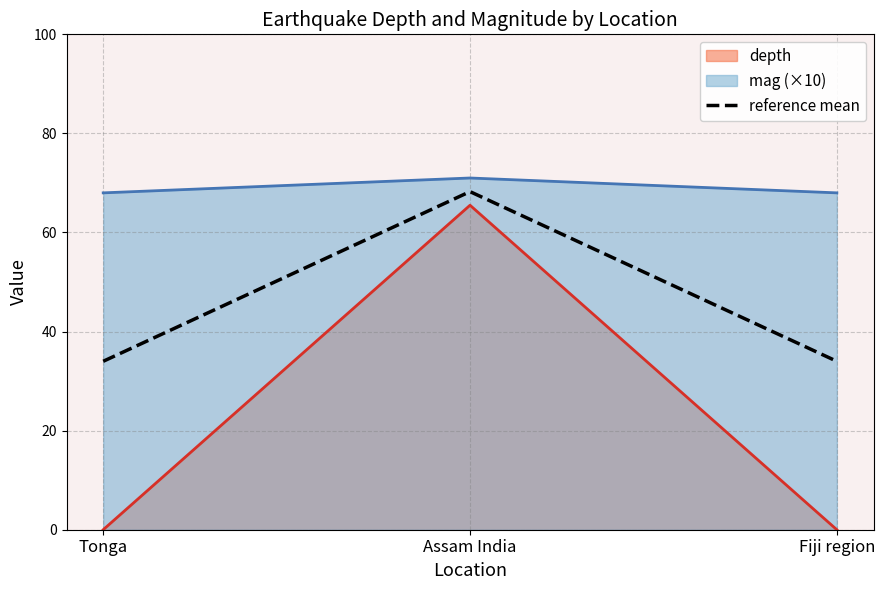

What is the ratio of the value at Fiji region to the value at Tonga?

1.0